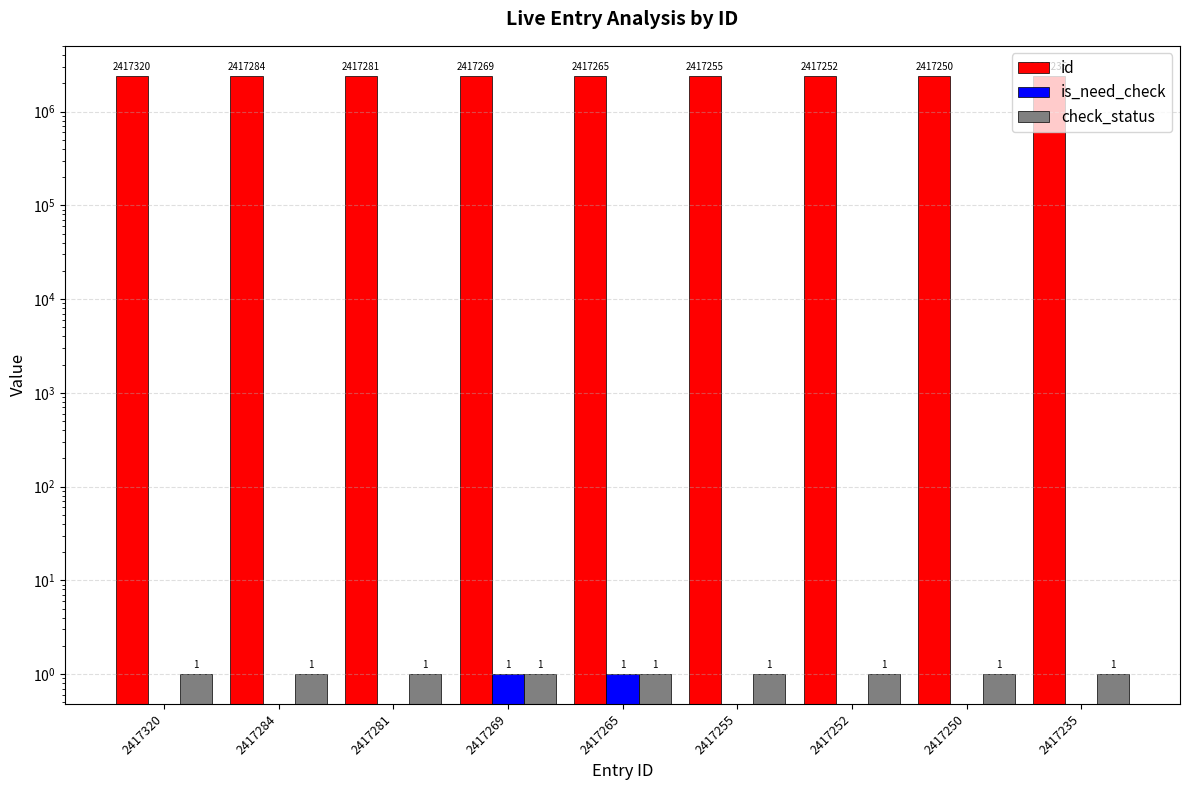

What is the difference between the maximum and minimum values in the id series?

85